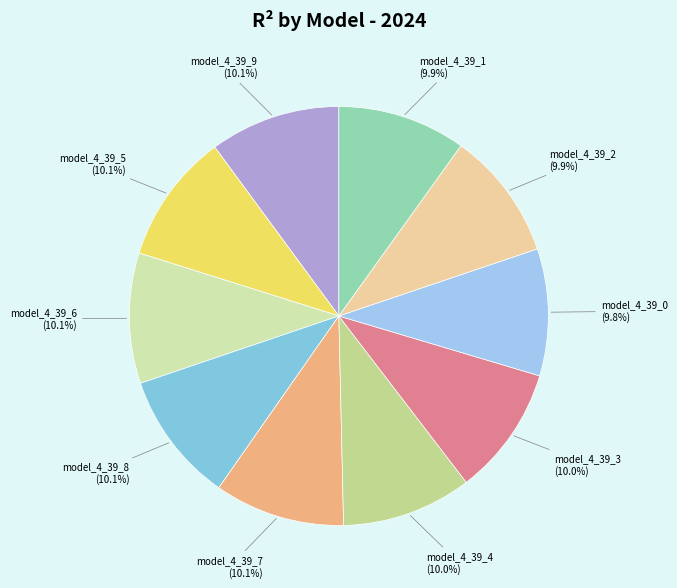

To the nearest percent, what portion does model_4_39_3 represent?

10%